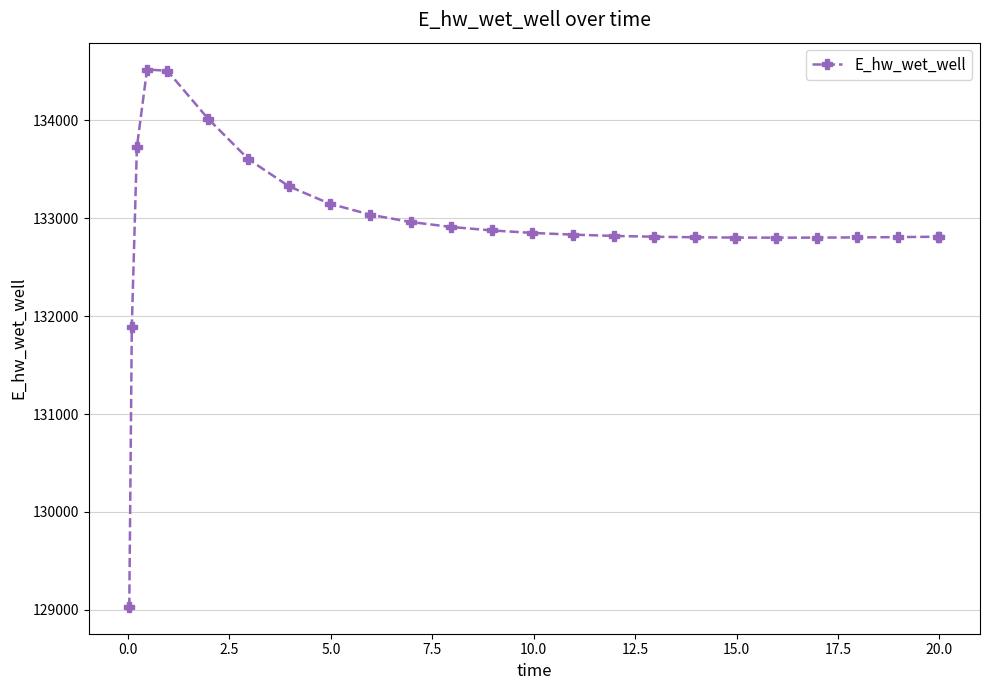

What is the greatest value displayed?

134519.5